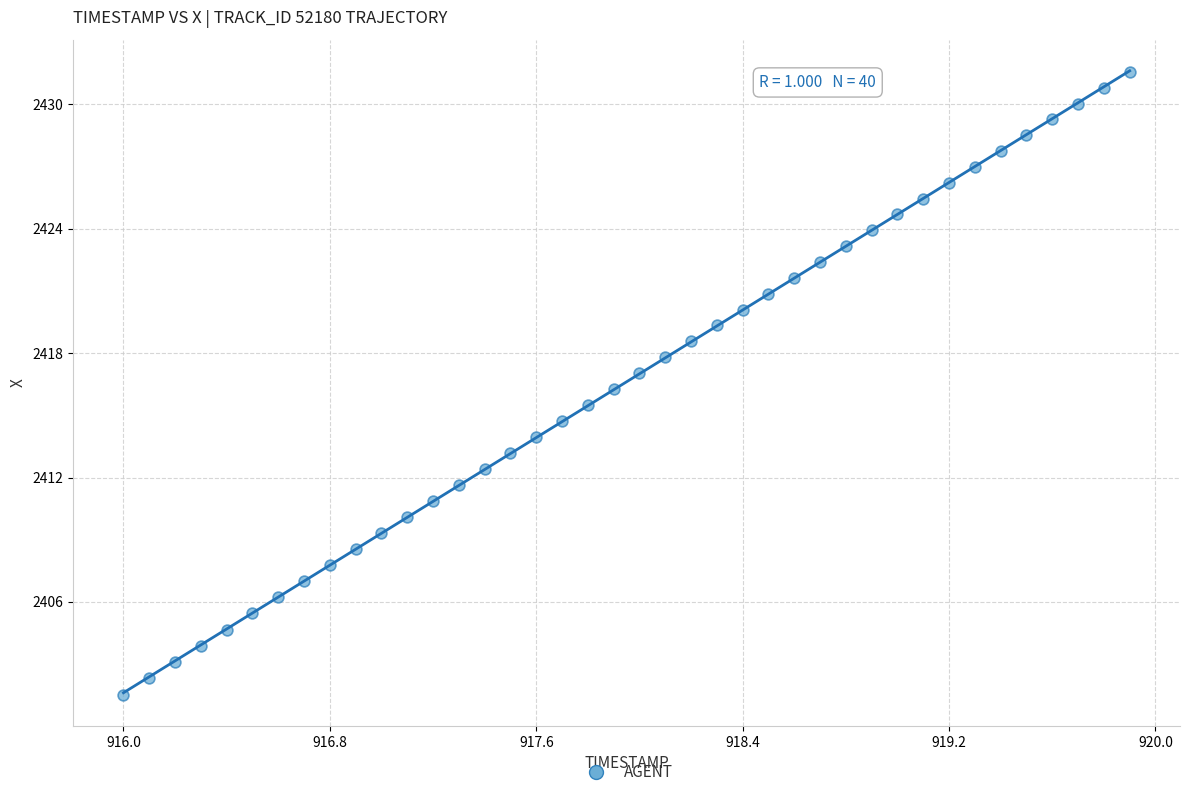

What is the range of X values (max minus min)?

3.9